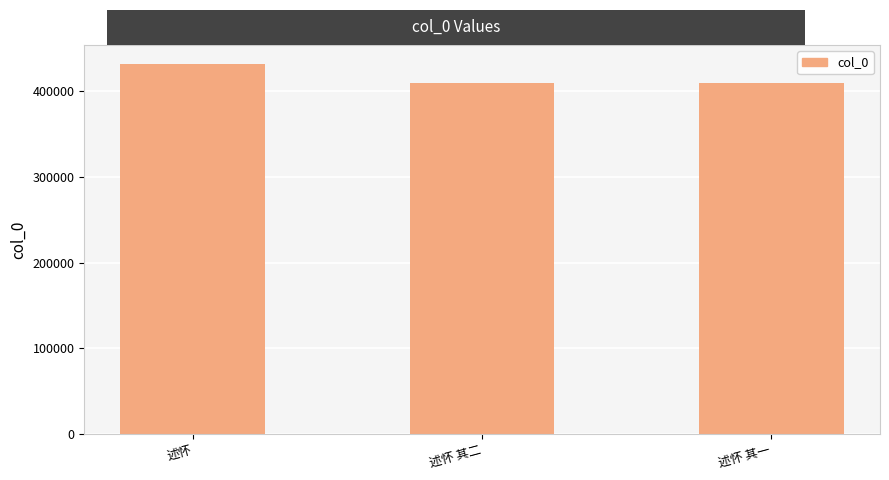

What is the minimum value shown in the chart?

409191